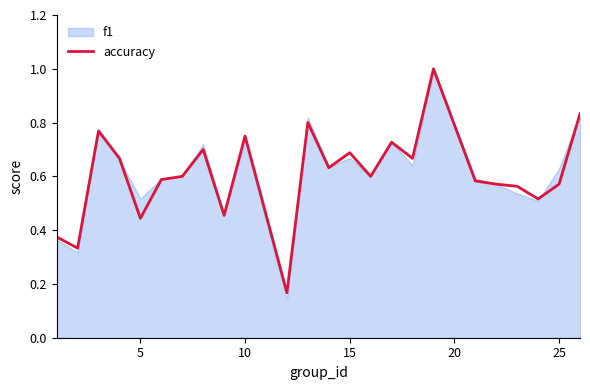

Which series has the widest spread of values?

f1